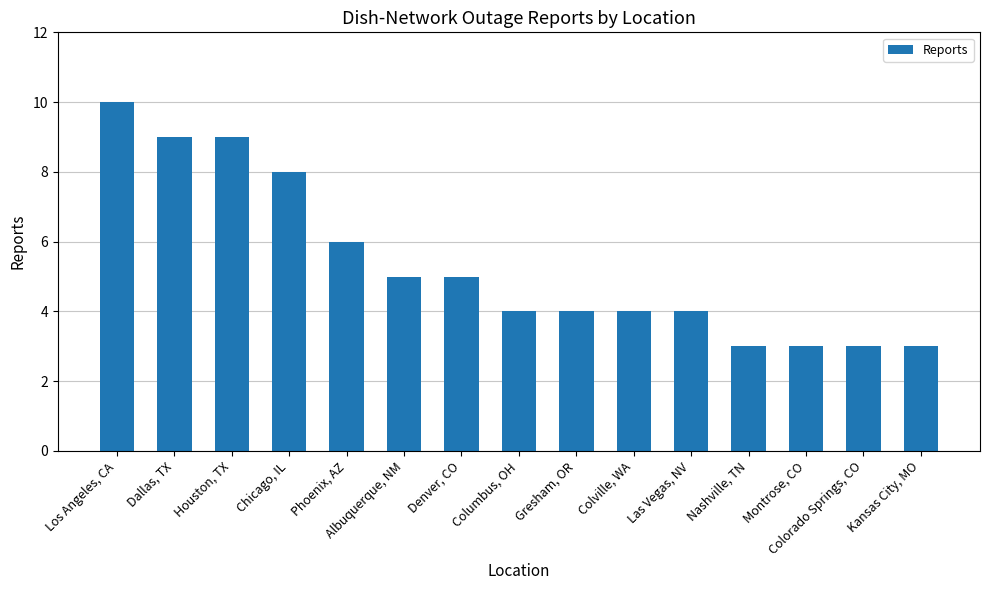

At which label is the value closest to 6?

Phoenix, AZ